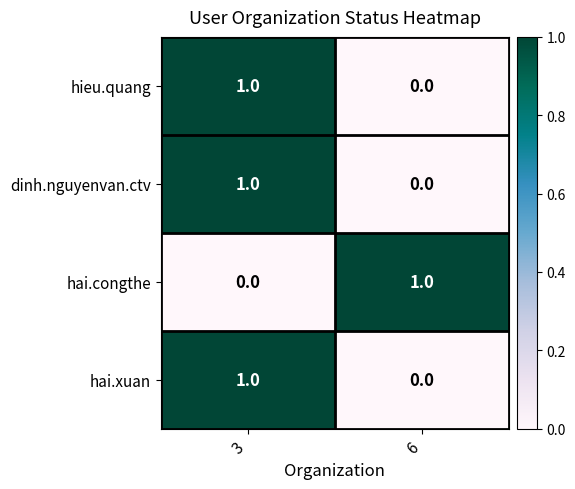

At which label is hieu.quang closest to 0?

6